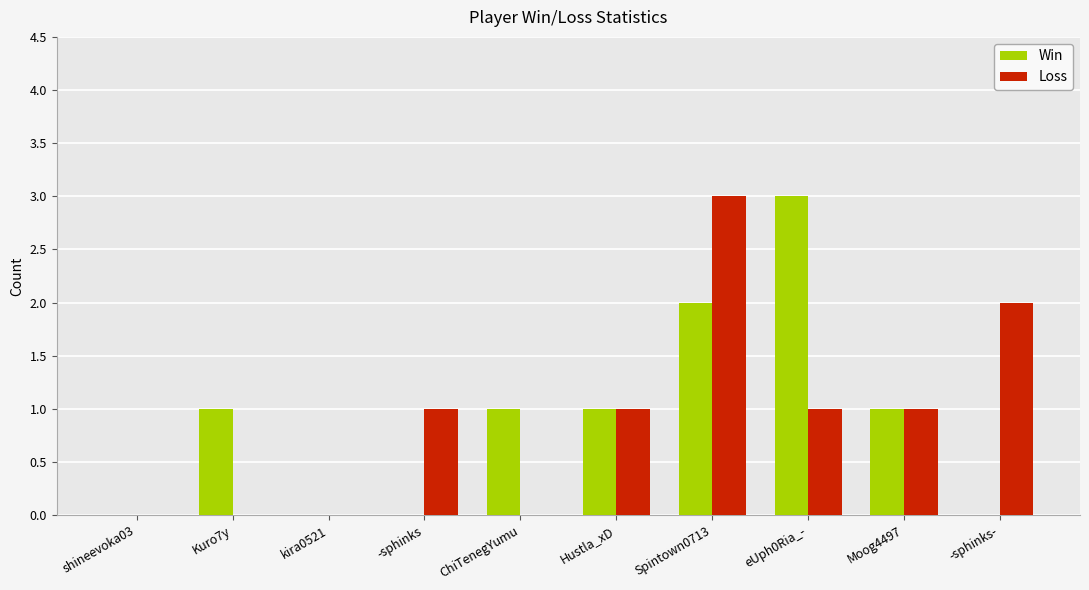

What is the spread (max minus min) of values at Spintown0713?

1